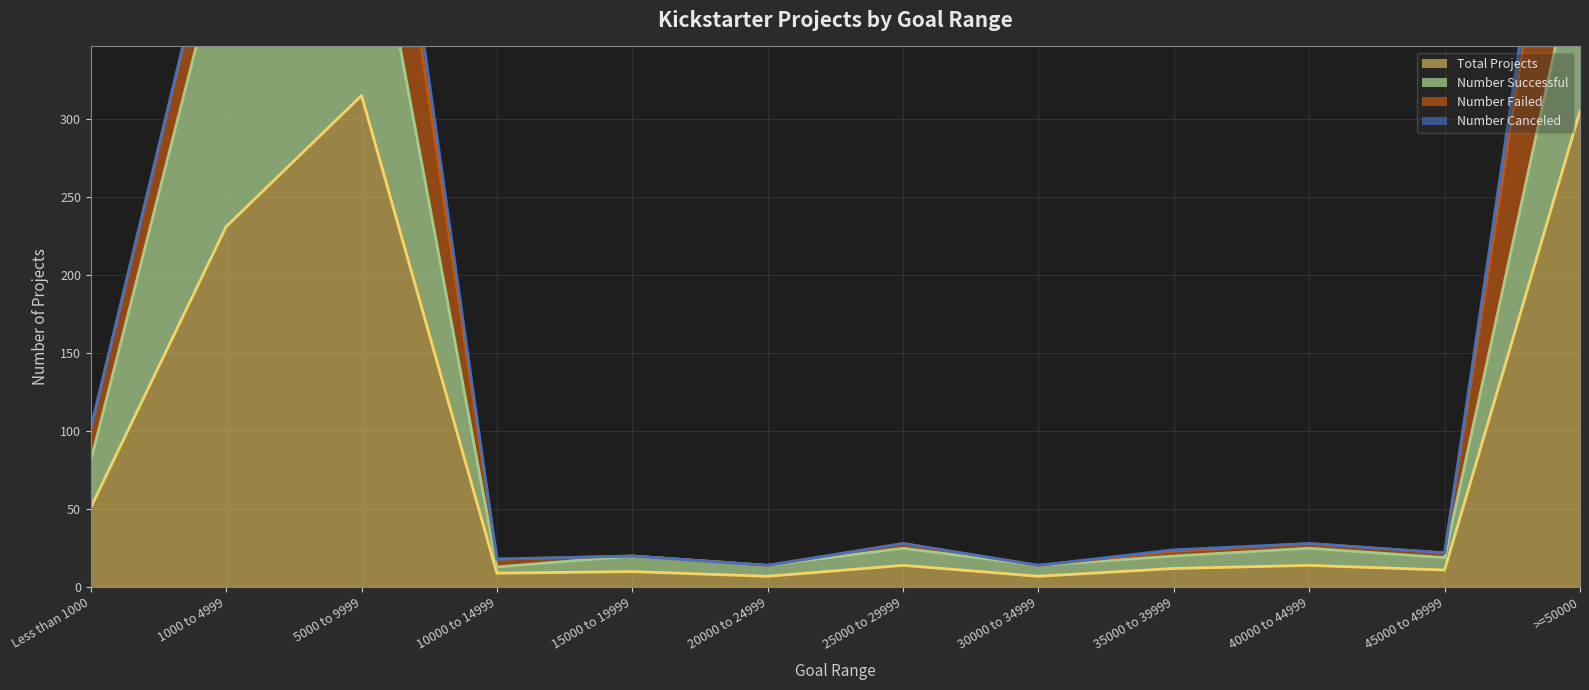

List the series in order of their peak value, highest first.

Total Projects, Number Successful, Number Failed, Number Canceled